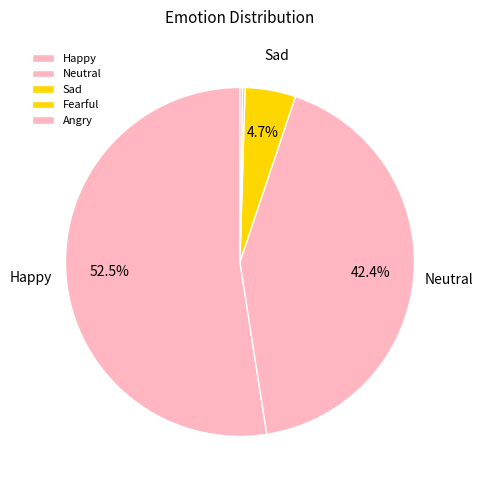

To the nearest percent, what is the average slice percentage?

20%